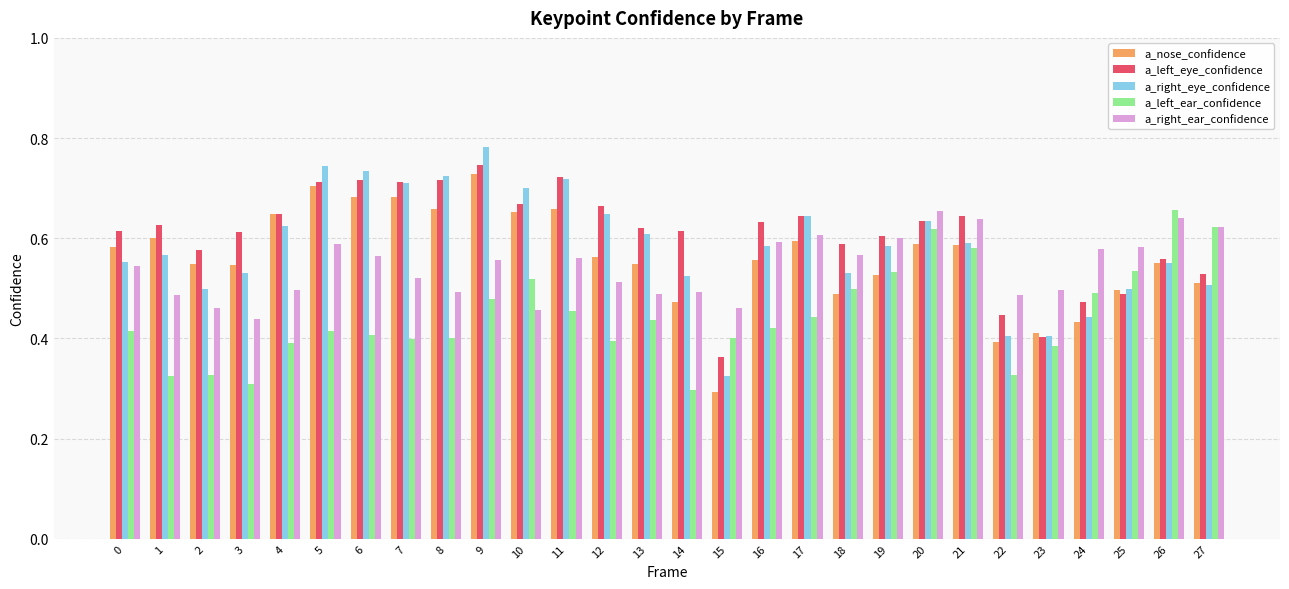

Is the value of a_nose_confidence at 25 greater than the value of a_left_eye_confidence at 14?

No